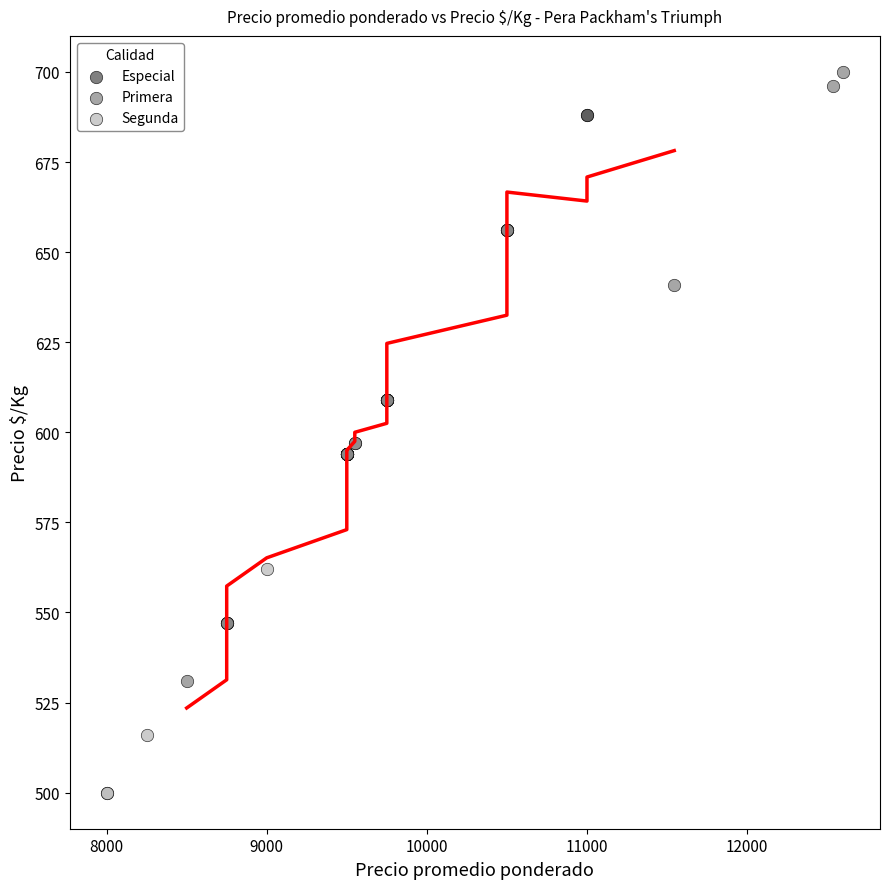

Which series has the widest spread of Y values?

Primera